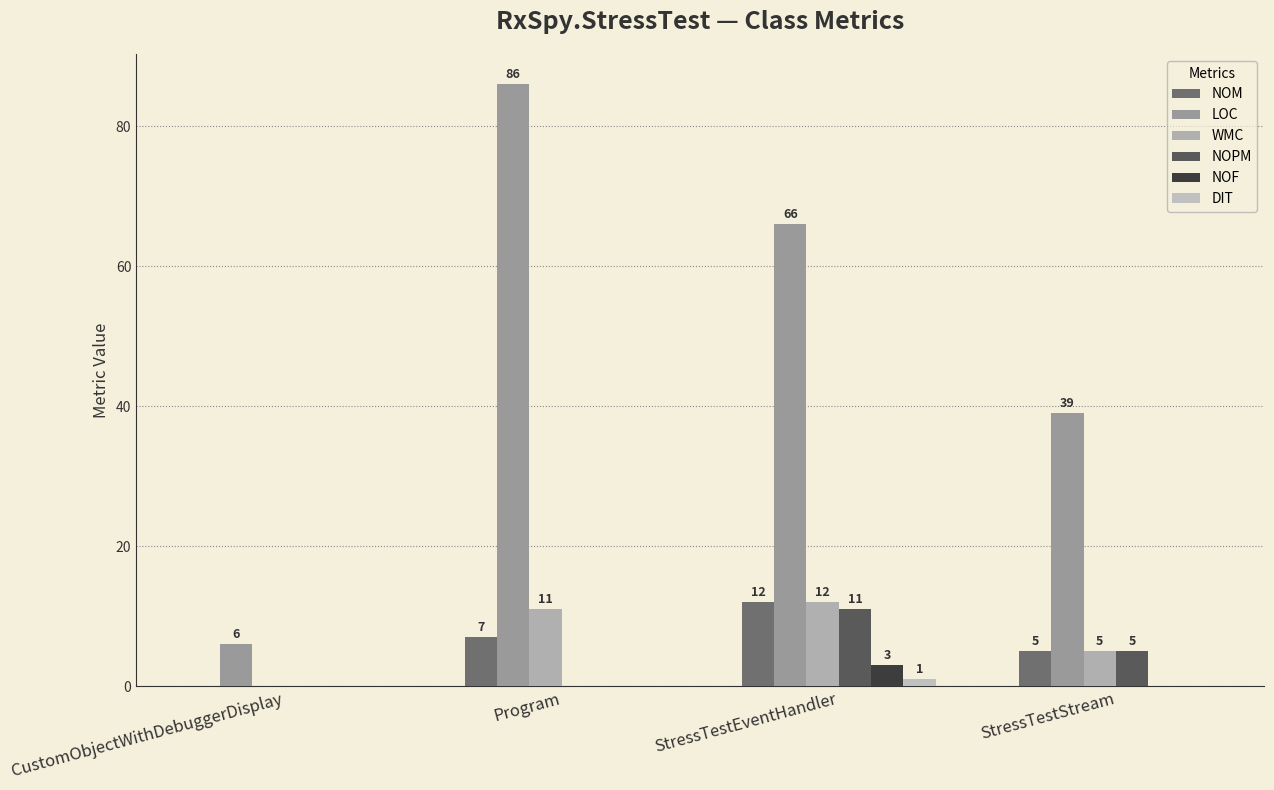

Which category has the lowest value in the WMC series?

CustomObjectWithDebuggerDisplay